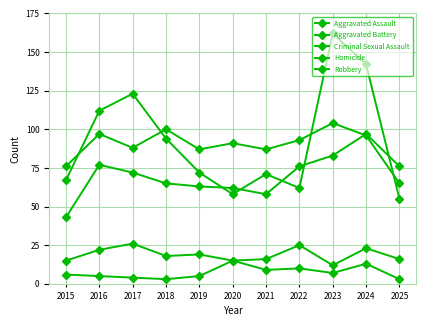

Which has a higher value, 2024 or 2025?

2024